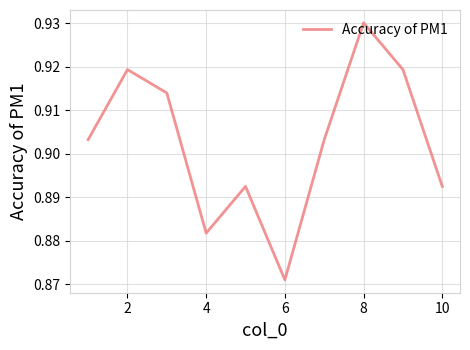

At which category does the chart reach its peak across all series?

8